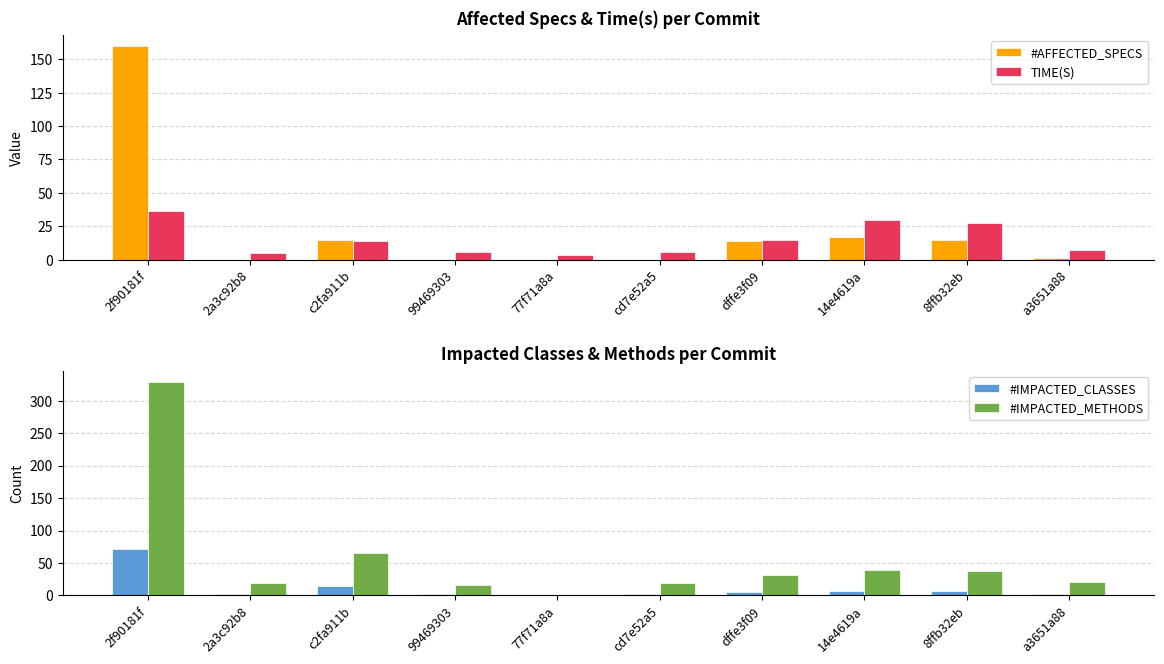

Reading right to left, extract all data points from this chart.

#AFFECTED_SPECS: a3651a88=1.0	8ffb32eb=15.0	14e4619a=17.0	dffe3f09=14.0	cd7e52a5=0.0	77f71a8a=0.0	99469303=0.0	c2fa911b=15.0	2a3c92b8=0.0	2f90181f=160.0
TIME(S): a3651a88=7.3	8ffb32eb=27.7	14e4619a=29.7	dffe3f09=14.6	cd7e52a5=5.4	77f71a8a=3.6	99469303=5.4	c2fa911b=14.1	2a3c92b8=5.3	2f90181f=36.3
#IMPACTED_CLASSES: a3651a88=3.0	8ffb32eb=7.0	14e4619a=7.0	dffe3f09=6.0	cd7e52a5=3.0	77f71a8a=0.0	99469303=3.0	c2fa911b=15.0	2a3c92b8=3.0	2f90181f=71.0
#IMPACTED_METHODS: a3651a88=20.0	8ffb32eb=37.0	14e4619a=39.0	dffe3f09=32.0	cd7e52a5=19.0	77f71a8a=0.0	99469303=16.0	c2fa911b=66.0	2a3c92b8=19.0	2f90181f=329.0